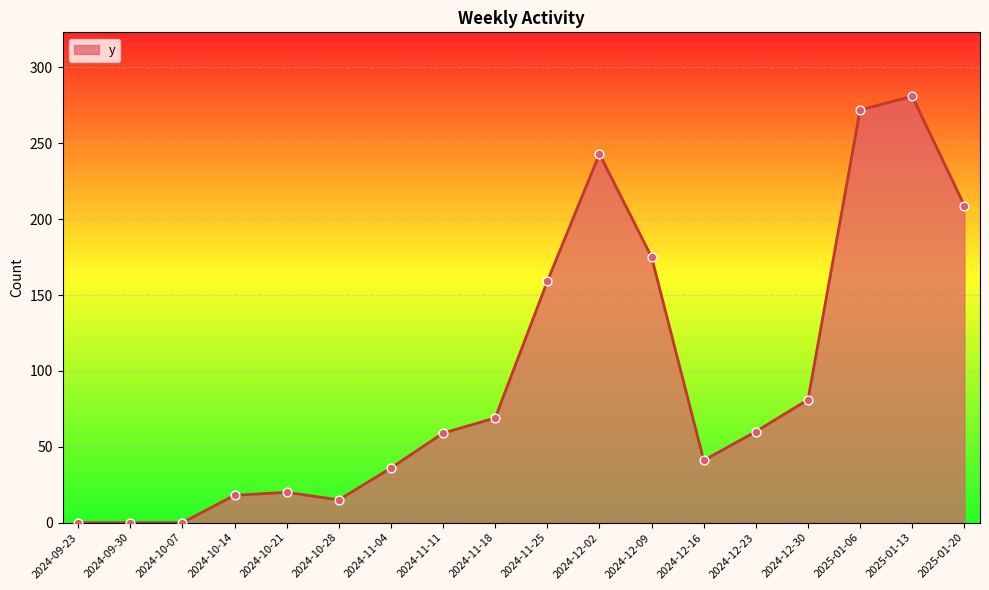

What is the change in value from 2024-10-14 to 2024-10-21?

+2